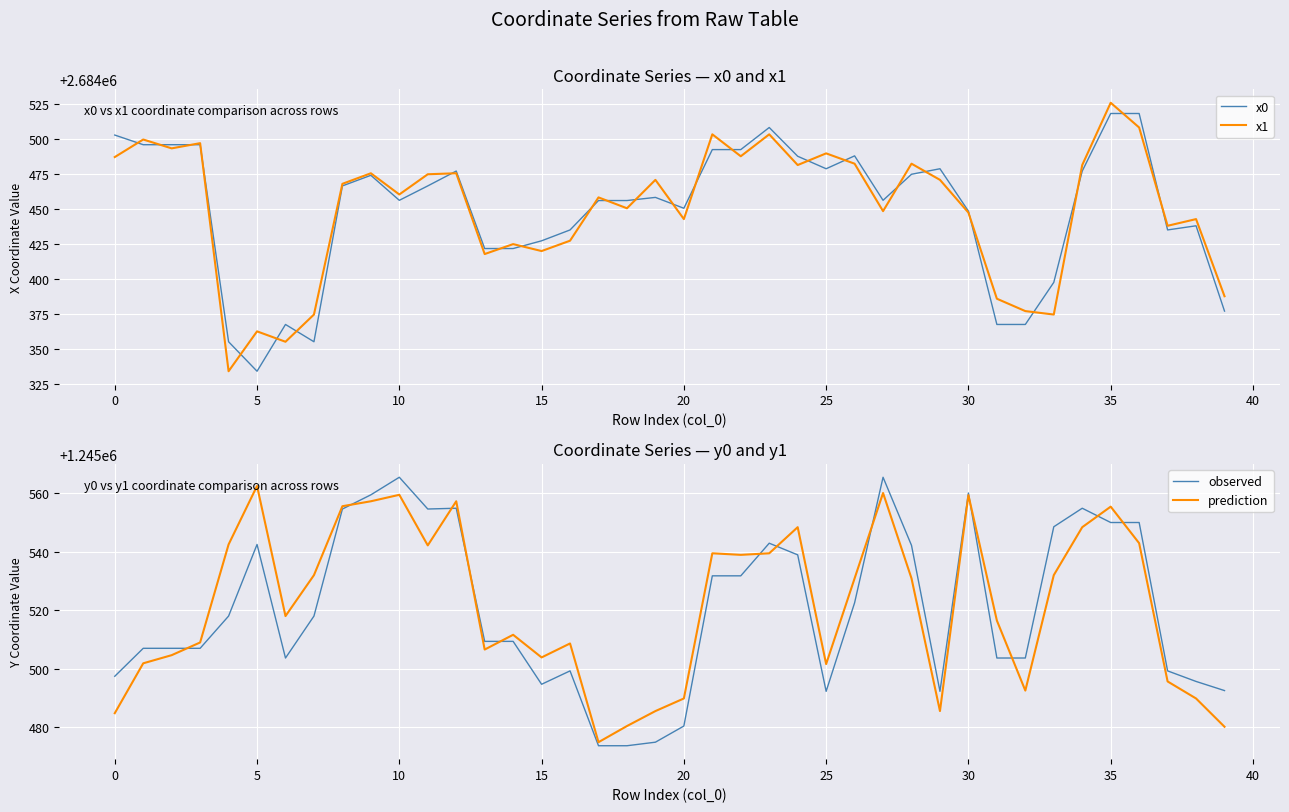

Reading left to right, transcribe all the data shown in this chart.

x0: 2684503.0	2684496.1	2684496.1	2684496.1	2684355.1	2684334.0	2684367.5	2684355.1	2684466.6	2684474.2	2684456.3	2684466.6	2684477.2	2684421.8	2684421.8	2684427.3	2684435.1	2684456.1	2684456.1	2684458.4	2684450.6	2684492.6	2684492.6	2684508.4	2684487.8	2684478.9	2684488.1	2684456.3	2684474.9	2684478.9	2684448.5	2684367.5	2684367.5	2684397.6	2684477.2	2684518.4	2684518.4	2684435.1	2684438.1	2684377.0
x1: 2684487.2	2684499.8	2684493.5	2684497.2	2684334.0	2684362.5	2684355.1	2684374.6	2684468.1	2684475.6	2684460.5	2684474.9	2684475.6	2684417.8	2684425.0	2684420.0	2684427.4	2684458.4	2684450.6	2684470.9	2684442.8	2684503.5	2684487.8	2684503.5	2684481.5	2684489.9	2684482.5	2684448.5	2684482.5	2684470.9	2684447.5	2684385.9	2684377.0	2684374.6	2684481.5	2684526.1	2684508.4	2684438.1	2684442.8	2684387.7
observed: 1245497.5	1245507.0	1245507.0	1245507.0	1245518.0	1245542.5	1245503.7	1245518.0	1245554.6	1245559.4	1245565.4	1245554.6	1245554.8	1245509.4	1245509.4	1245494.7	1245499.3	1245473.8	1245473.8	1245475.0	1245480.5	1245531.8	1245531.8	1245542.9	1245538.9	1245492.3	1245522.5	1245565.4	1245542.1	1245492.3	1245560.0	1245503.7	1245503.7	1245548.5	1245554.8	1245550.0	1245550.0	1245499.3	1245495.7	1245492.6
prediction: 1245484.9	1245501.9	1245504.7	1245509.0	1245542.5	1245562.4	1245518.0	1245532.0	1245555.5	1245557.2	1245559.4	1245542.1	1245557.2	1245506.6	1245511.6	1245503.9	1245508.7	1245475.0	1245480.5	1245485.6	1245489.9	1245539.4	1245538.9	1245539.4	1245548.4	1245501.6	1245530.9	1245560.0	1245530.9	1245485.6	1245559.3	1245516.5	1245492.6	1245532.0	1245548.4	1245555.4	1245542.9	1245495.7	1245489.9	1245480.2